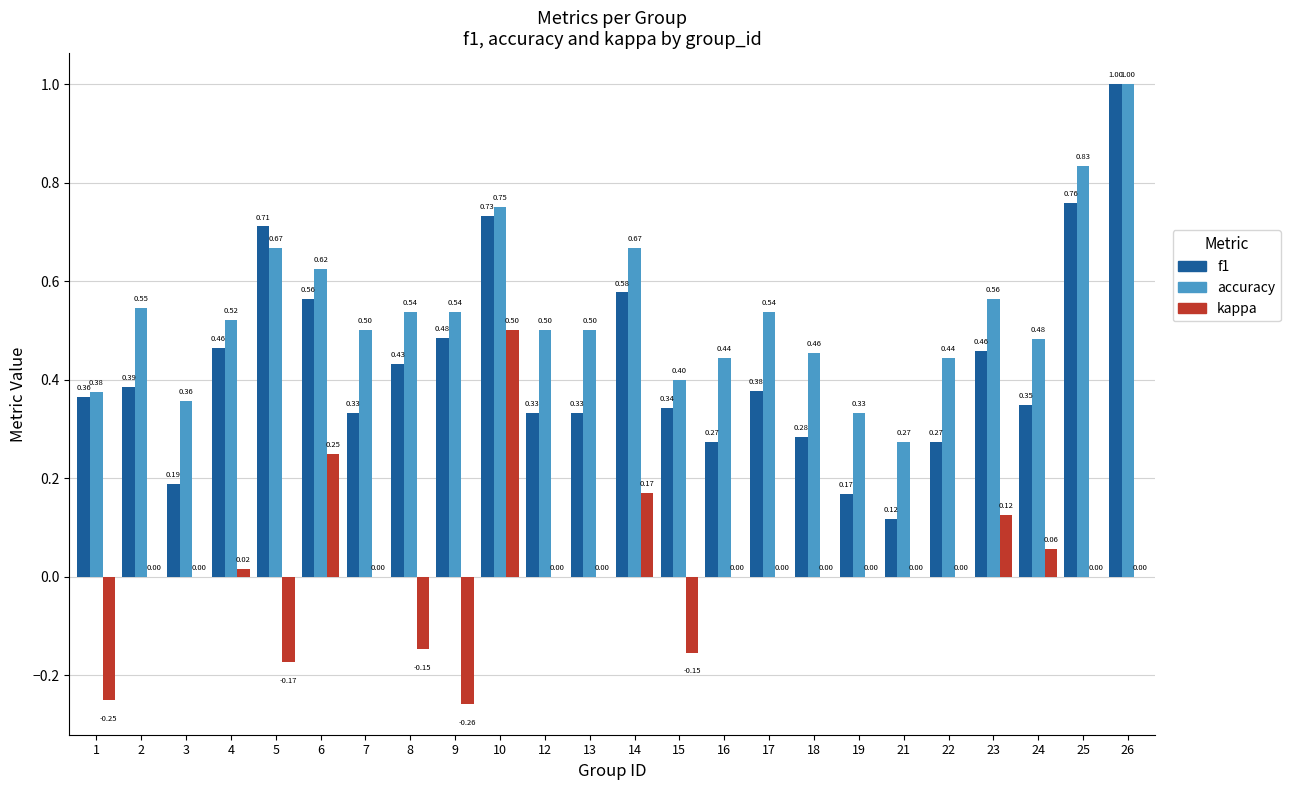

What is the sum of the accuracy values at 26 and 15?

1.4